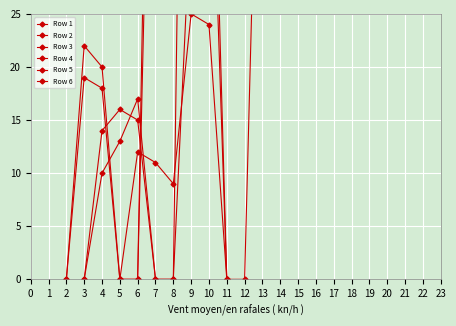

What is the difference between the maximum and minimum values in the Row 5 series?

133.3